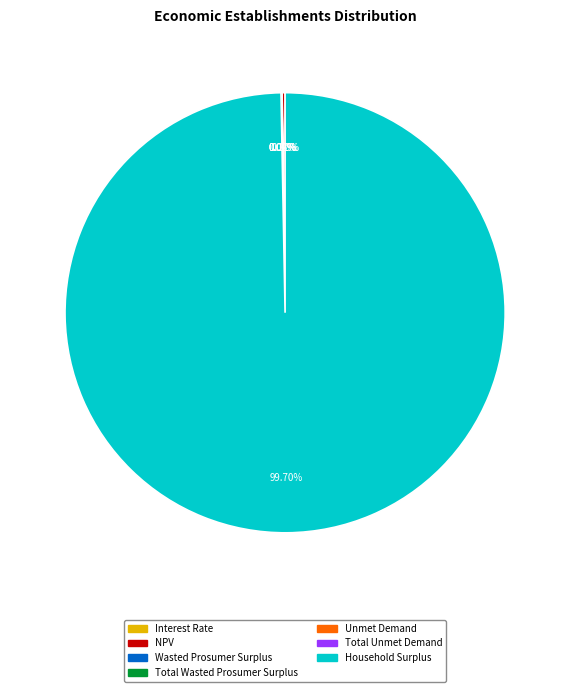

What is the total percentage of NPV and Total Wasted Prosumer Surplus?

0.2%